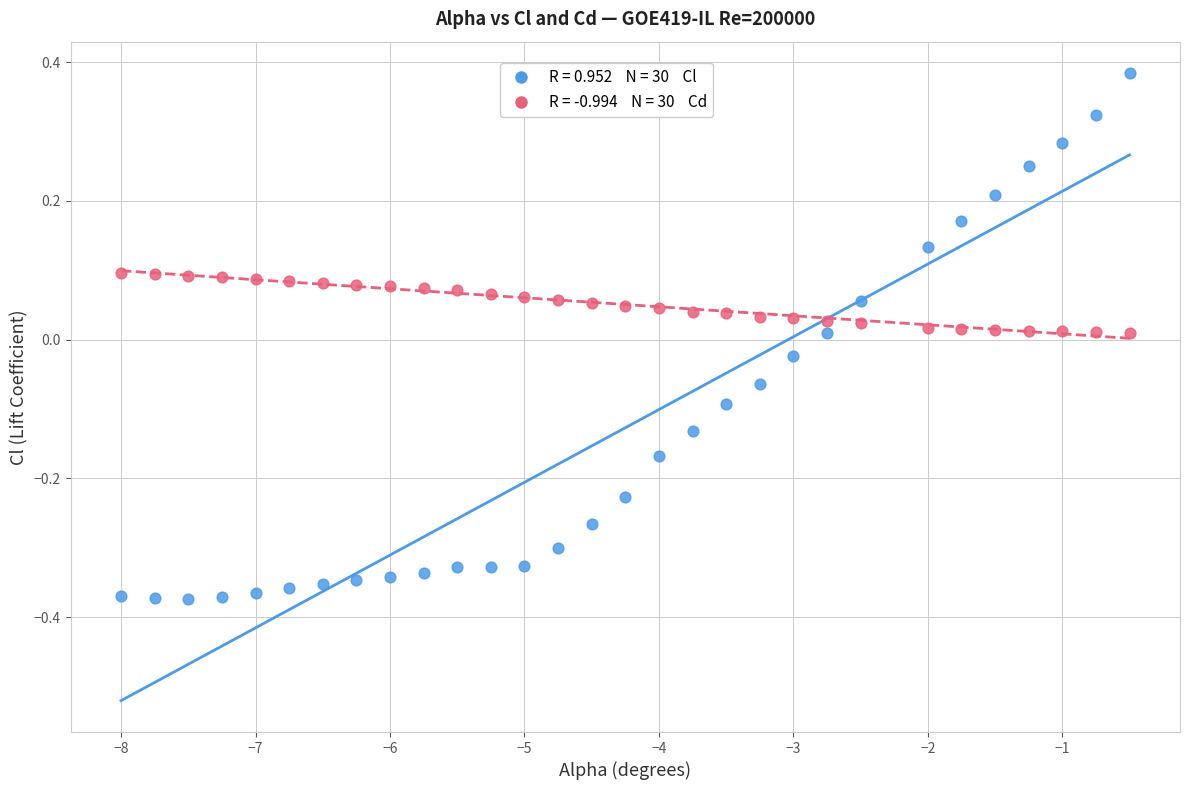

Across all data points, what is the range of Y values (max minus min)?

0.8